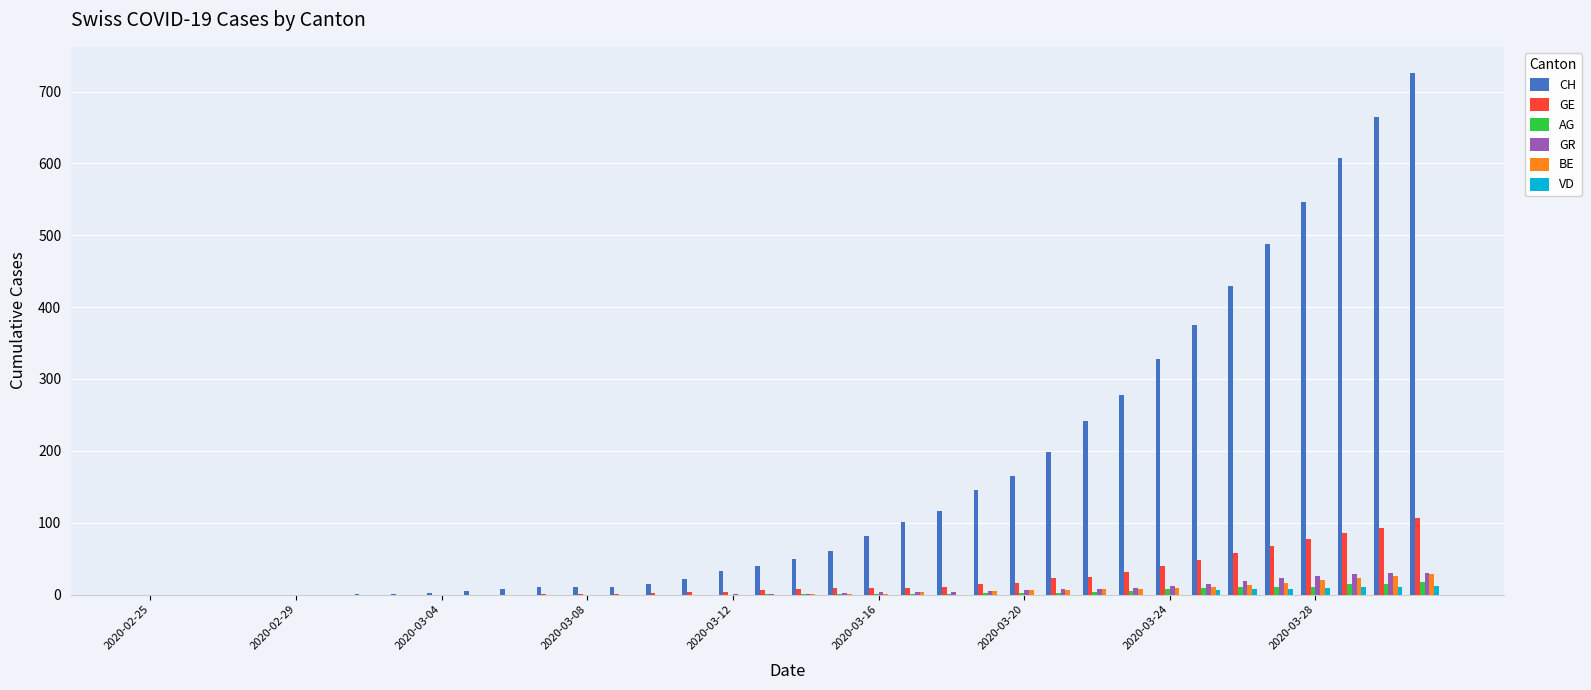

What is the highest value of the GE series?

106